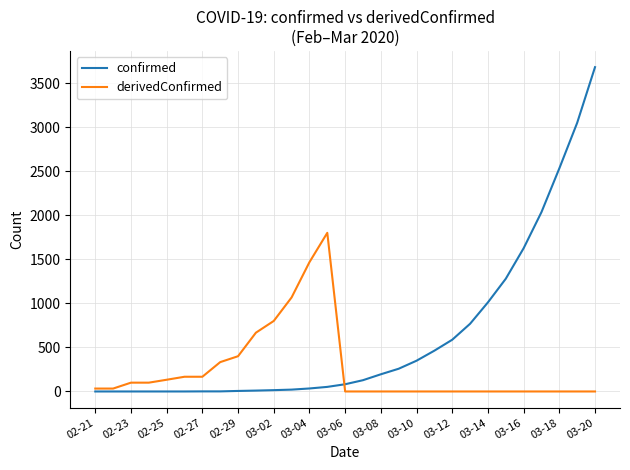

What is the average value of the derivedConfirmed series?

251